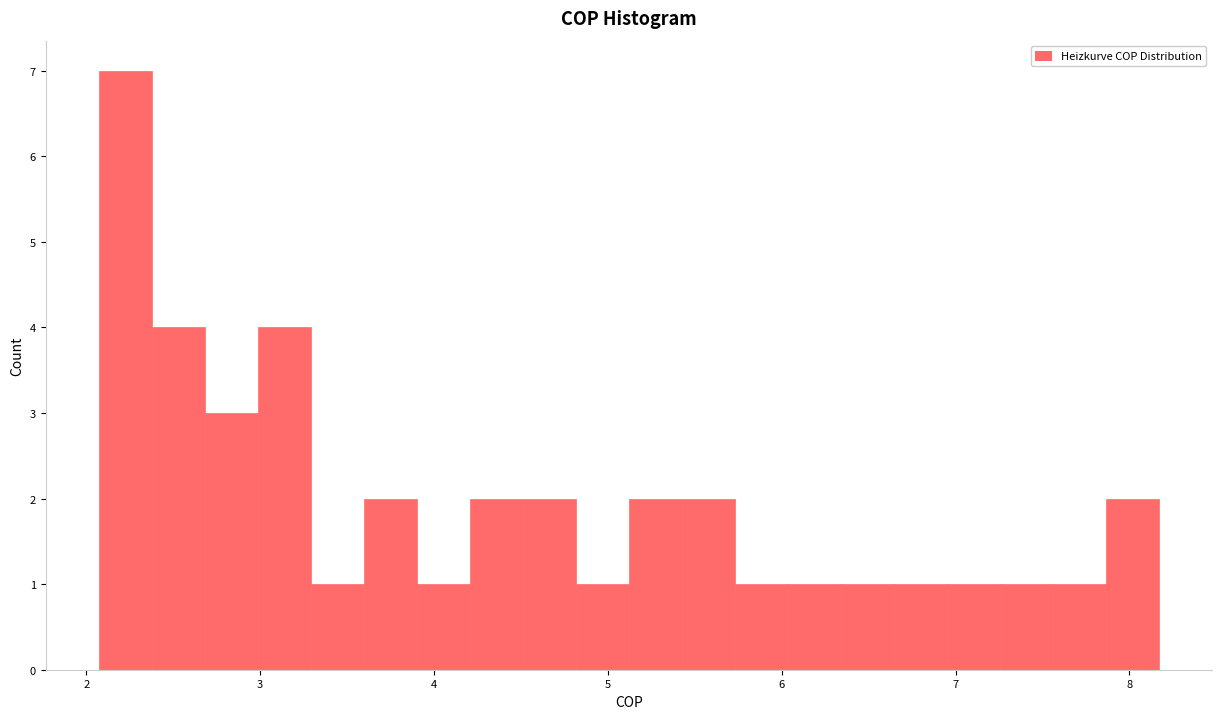

Around what value on the x-axis is the tallest bar? Give the approximate position of its centre, as read against the axis.

2.2